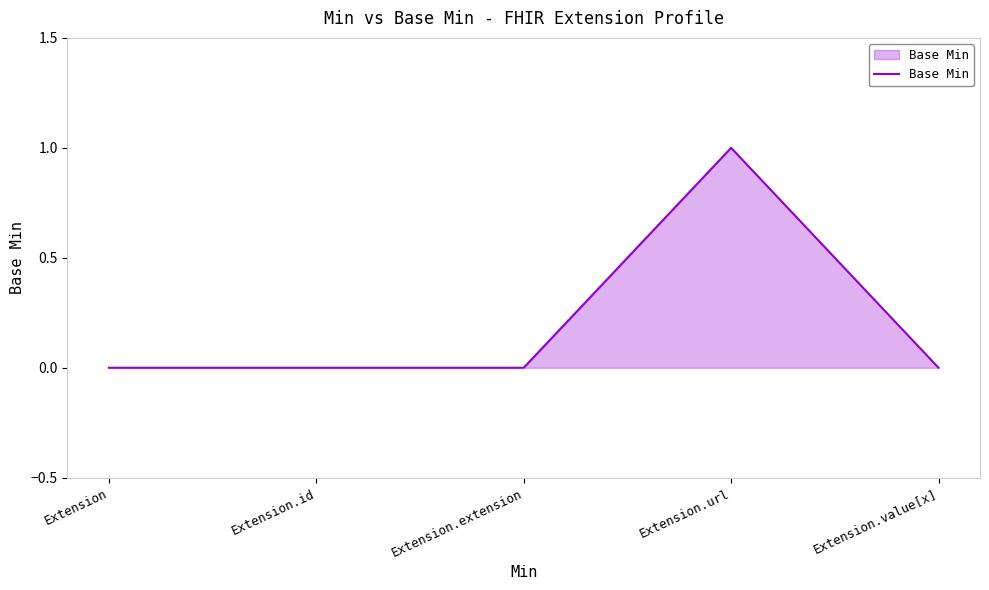

What is the change in value from Extension.url to Extension.value[x]?

-1